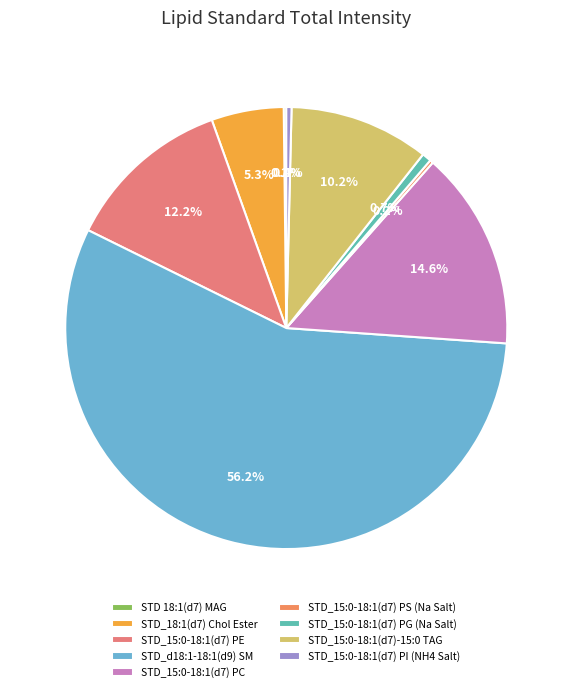

Which has a higher value, STD_15:0-18:1(d7) PI (NH4 Salt) or STD_15:0-18:1(d7)-15:0 TAG?

STD_15:0-18:1(d7)-15:0 TAG